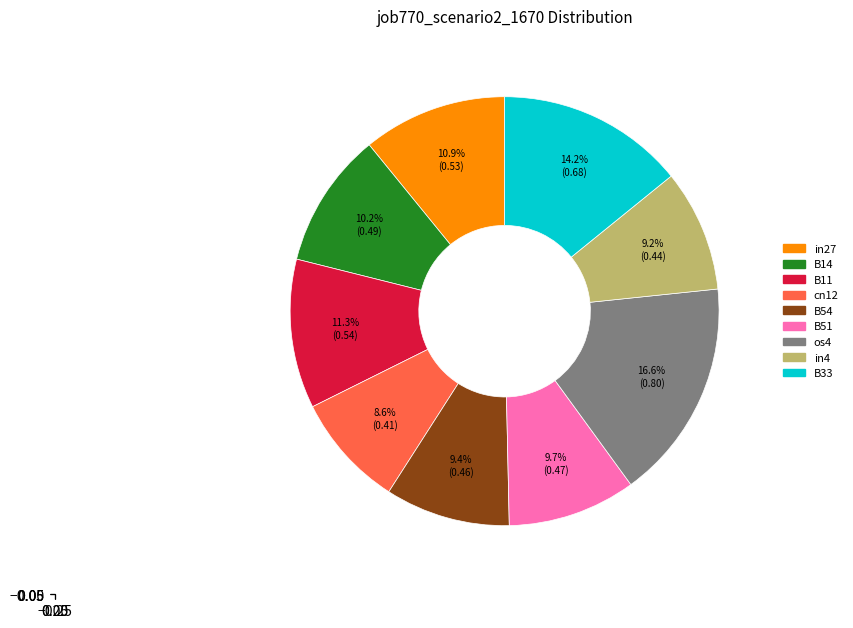

How many segments does this pie chart have?

9